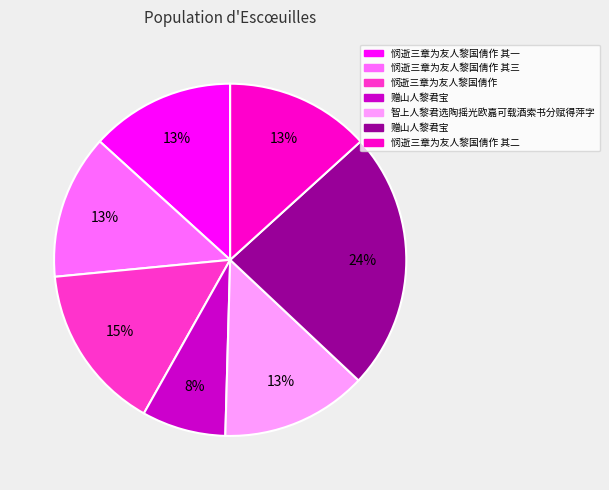

To the nearest percent, what is the difference between the largest and smallest slice percentages?

16%